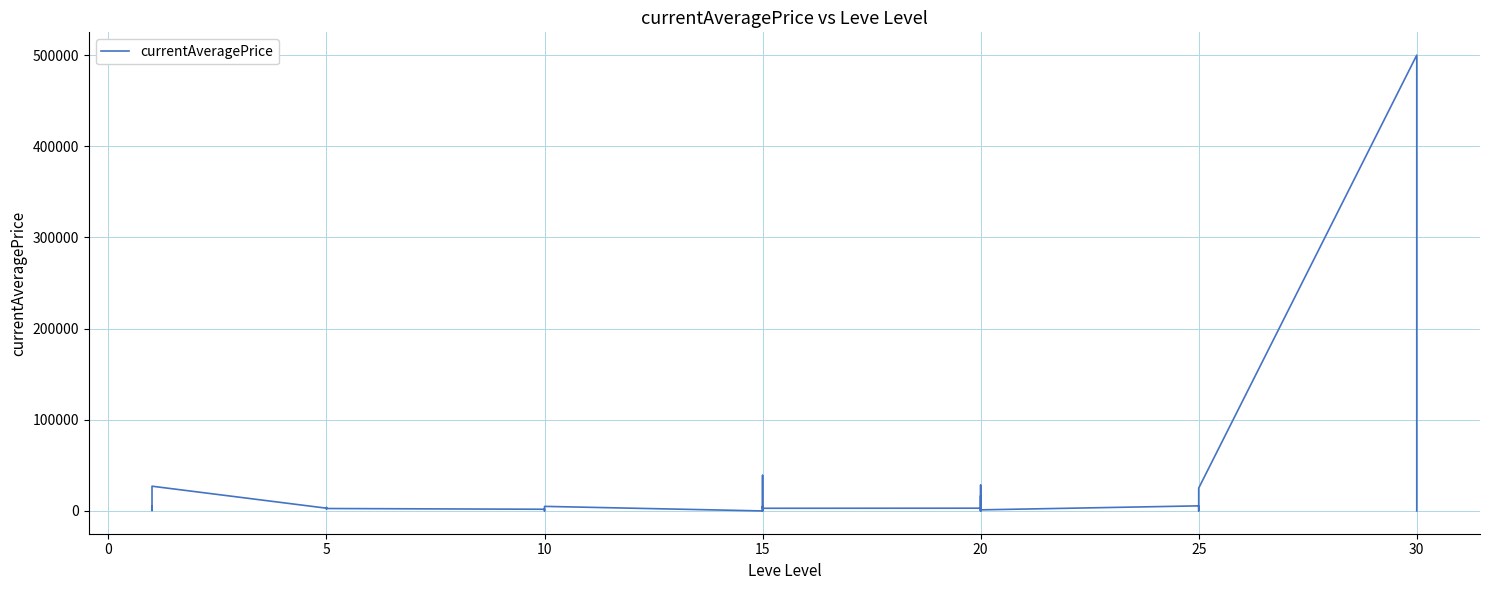

How many data points are above 2656?

19